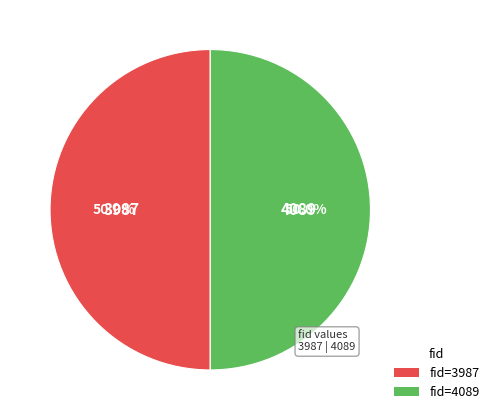

What percentage is the 3987 slice, to the nearest percent?

50%